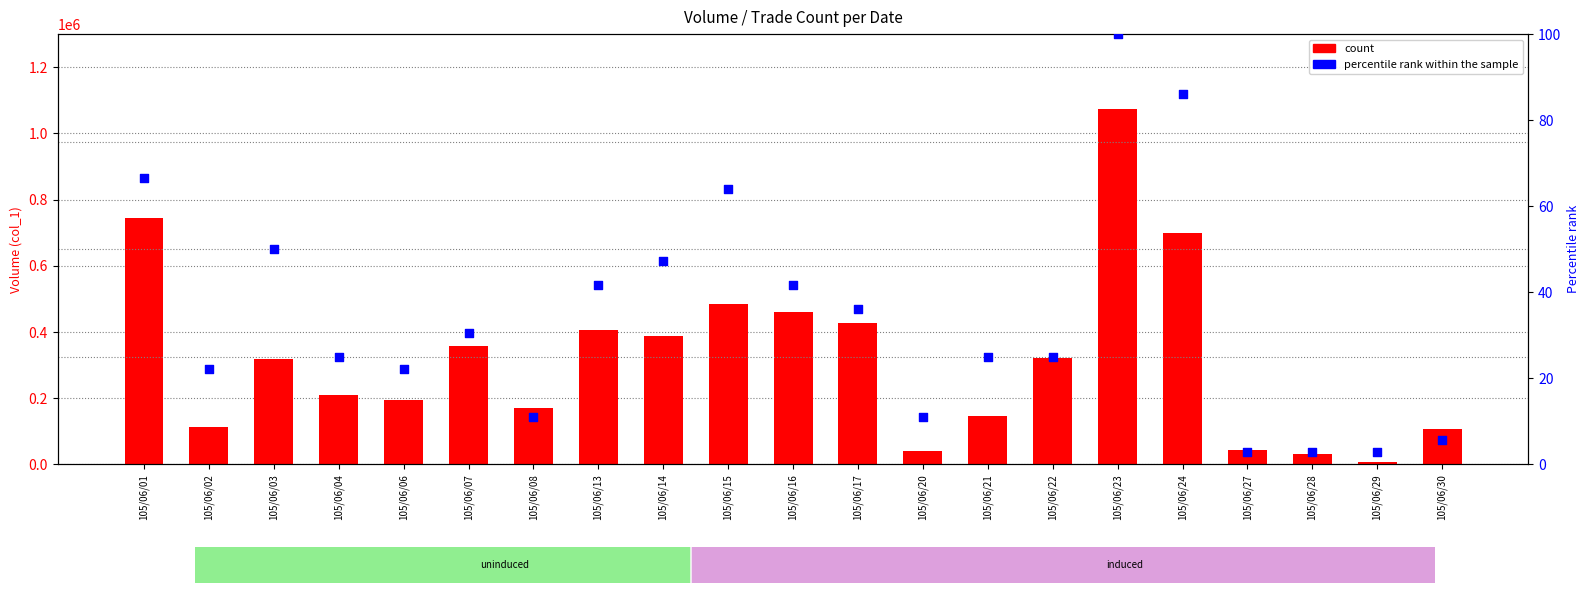

Is the value of percentile rank within the sample at 105/06/21 greater than the value of count at 105/06/24?

No